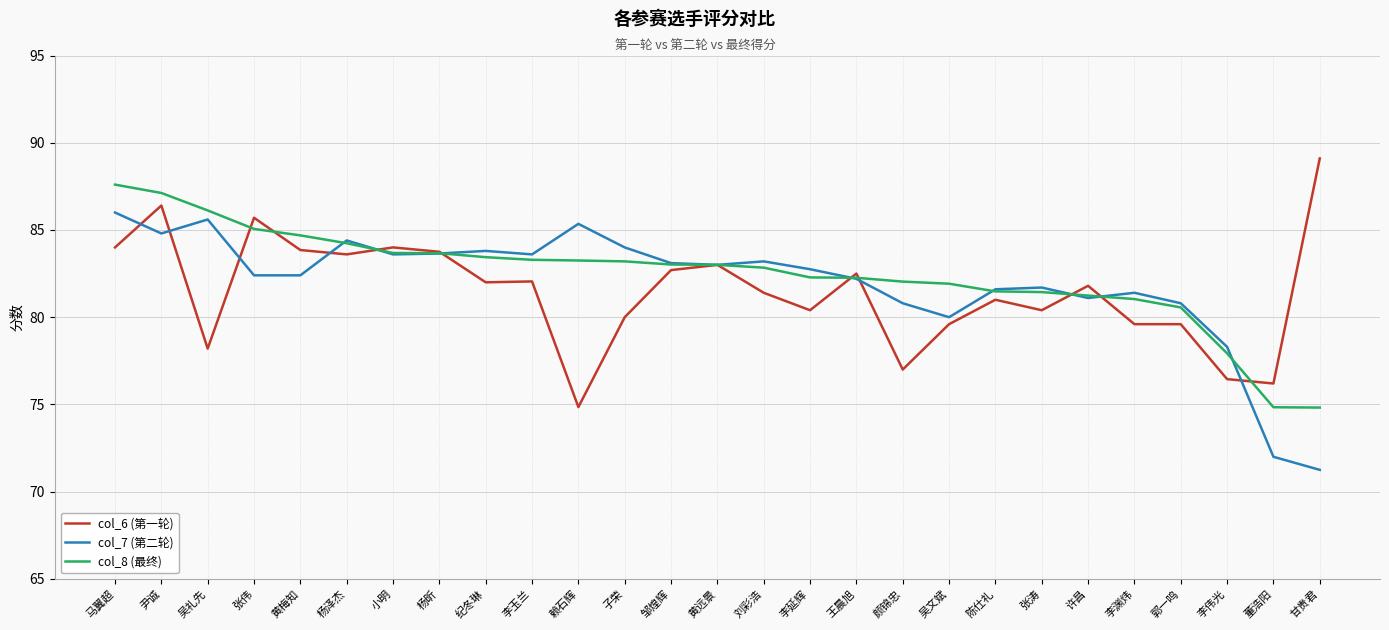

What value does the col_6 (第一轮) series have at 杨泽杰?

83.6